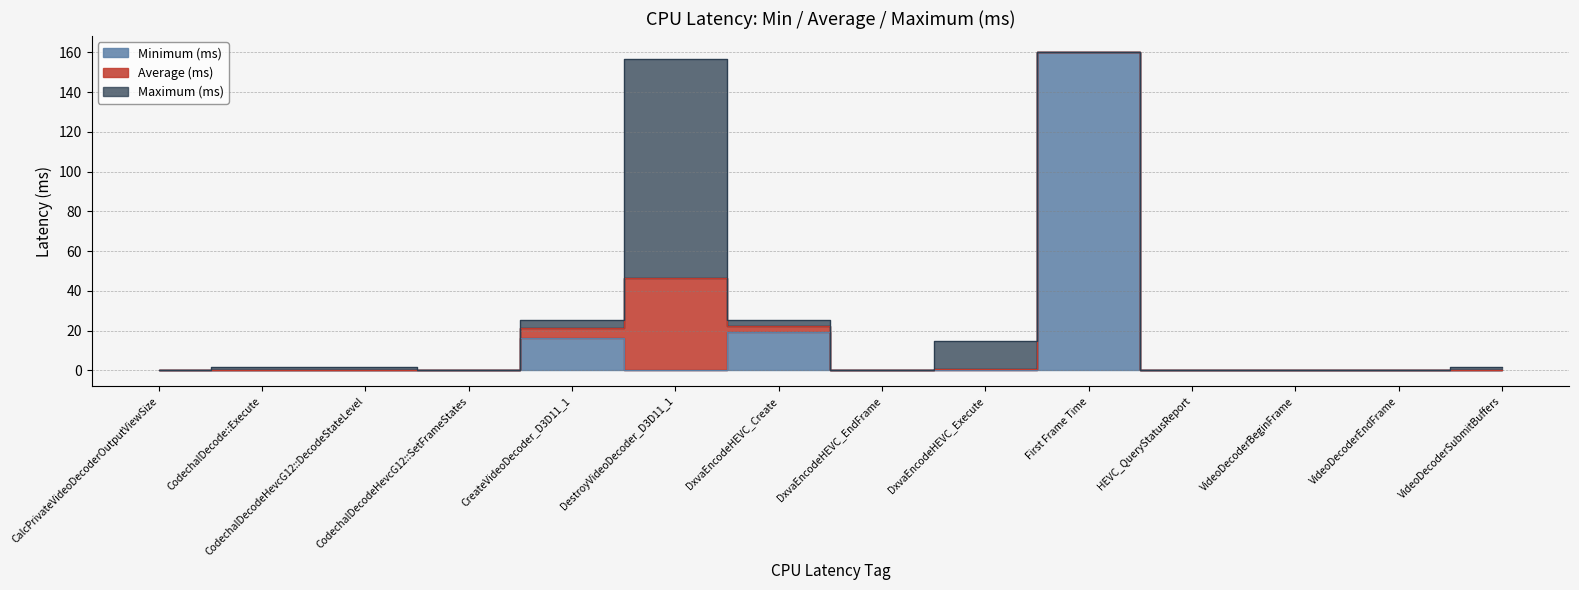

Reading left to right, transcribe all the data shown in this chart.

Maximum (ms): 0.0	1.9	1.6	0.4	25.5	156.4	25.4	0.0	14.9	160.3	0.4	0.0	0.2	2.0
Average (ms): 0.0	0.3	0.1	0.0	21.1	46.7	22.5	0.0	0.5	160.3	0.0	0.0	0.0	0.3
Minimum (ms): 0.0	0.2	0.0	0.0	16.4	0.0	19.2	0.0	0.0	160.3	0.0	0.0	0.0	0.2